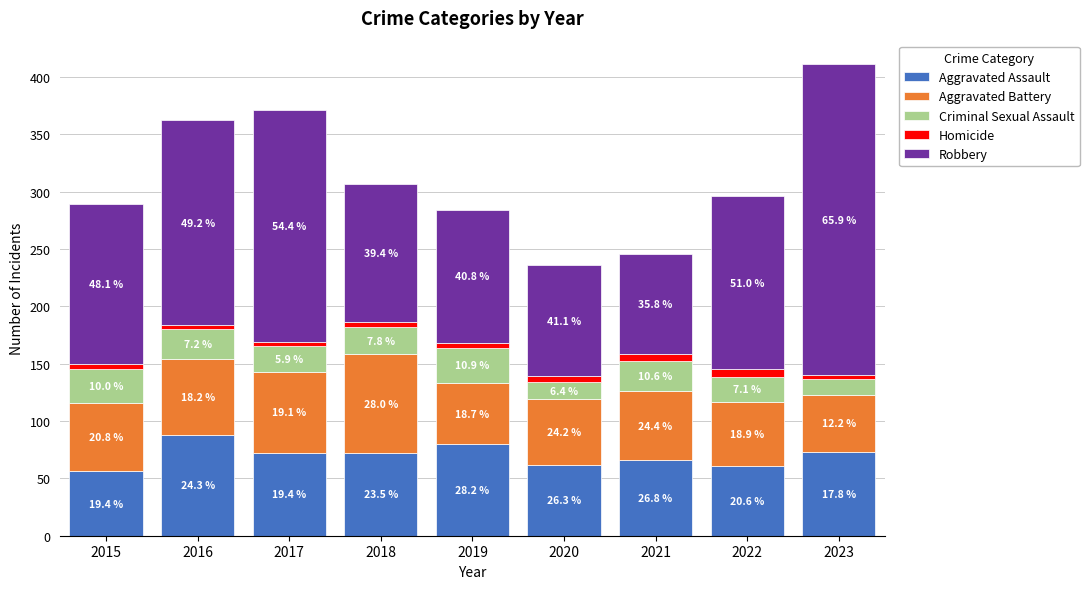

Which series has the largest range (max minus min)?

Robbery